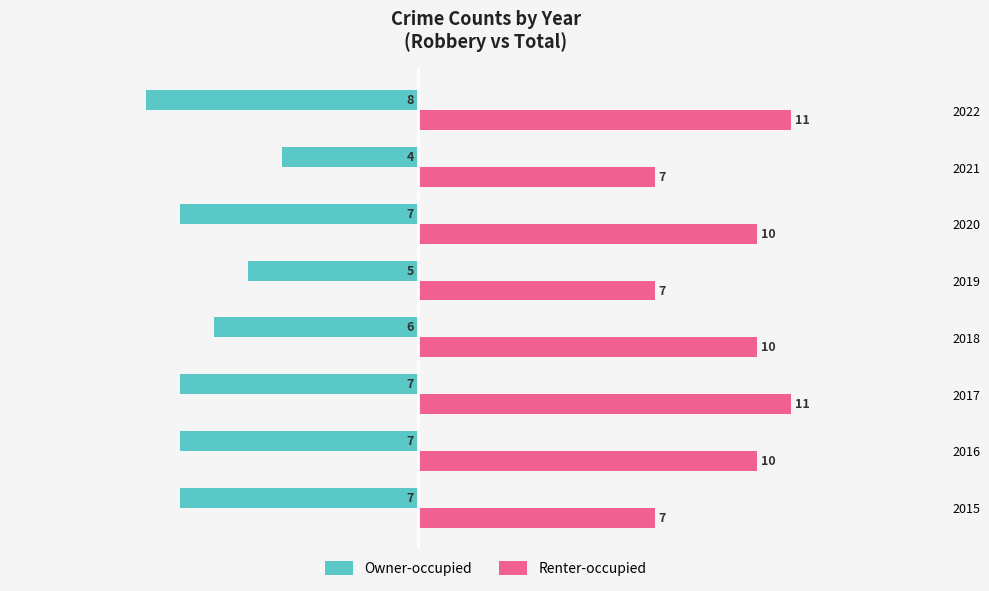

Which series has the largest total across all categories?

Renter-occupied